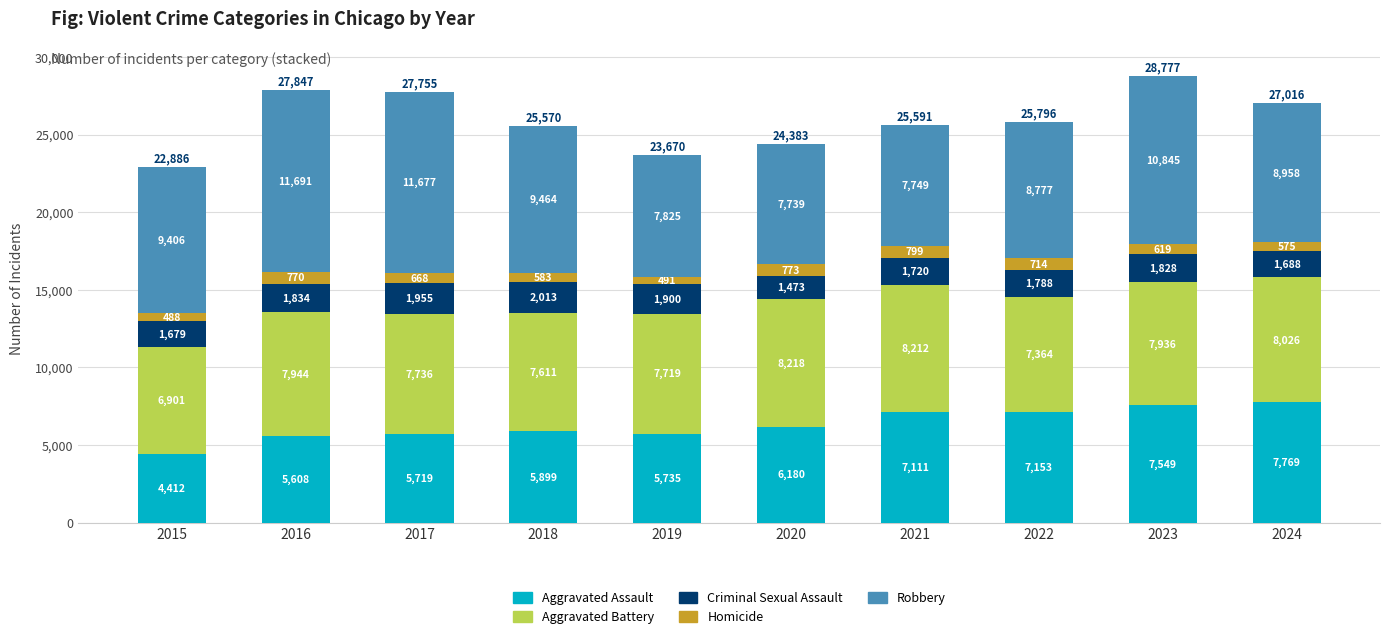

Rank the categories by Aggravated Assault value from lowest to highest.

2015, 2016, 2017, 2019, 2018, 2020, 2021, 2022, 2023, 2024